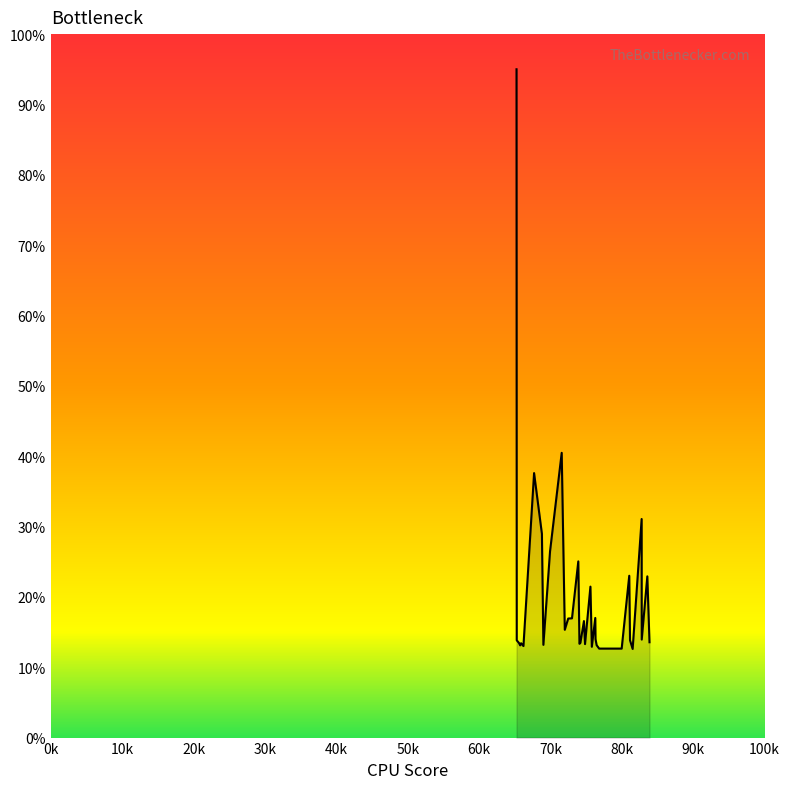

Read the value at 83877.3.

13.6